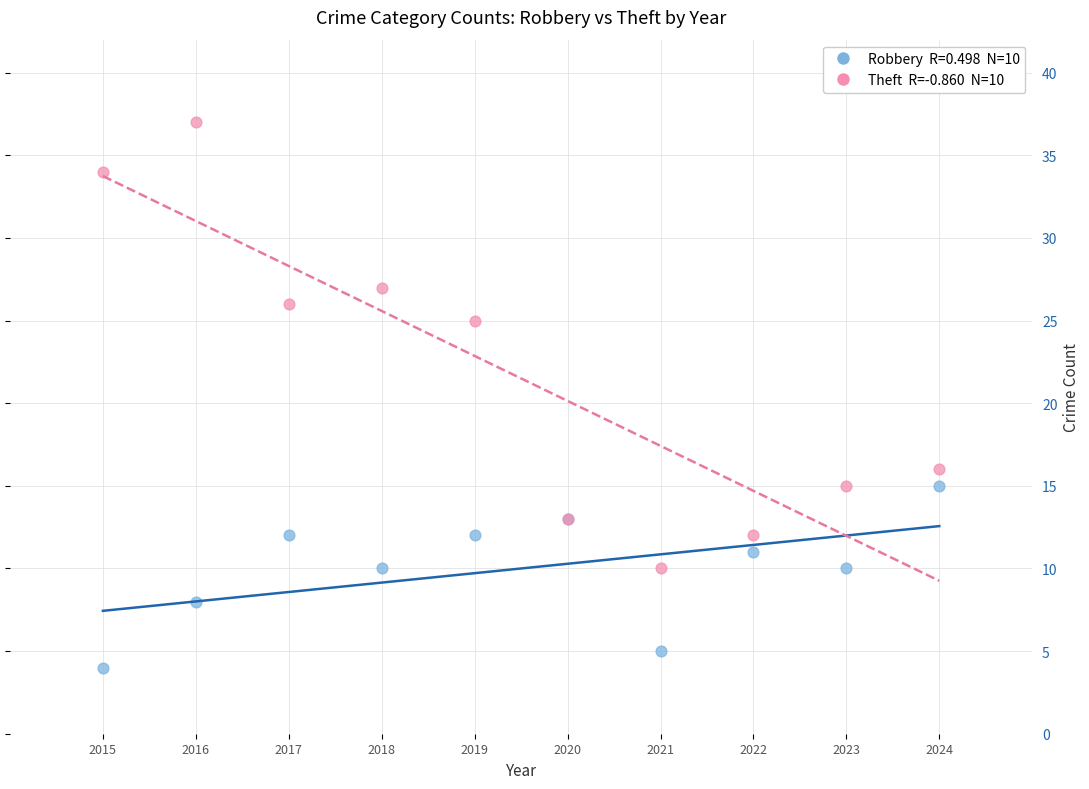

Across all series, what Y value is closest to 20?

16